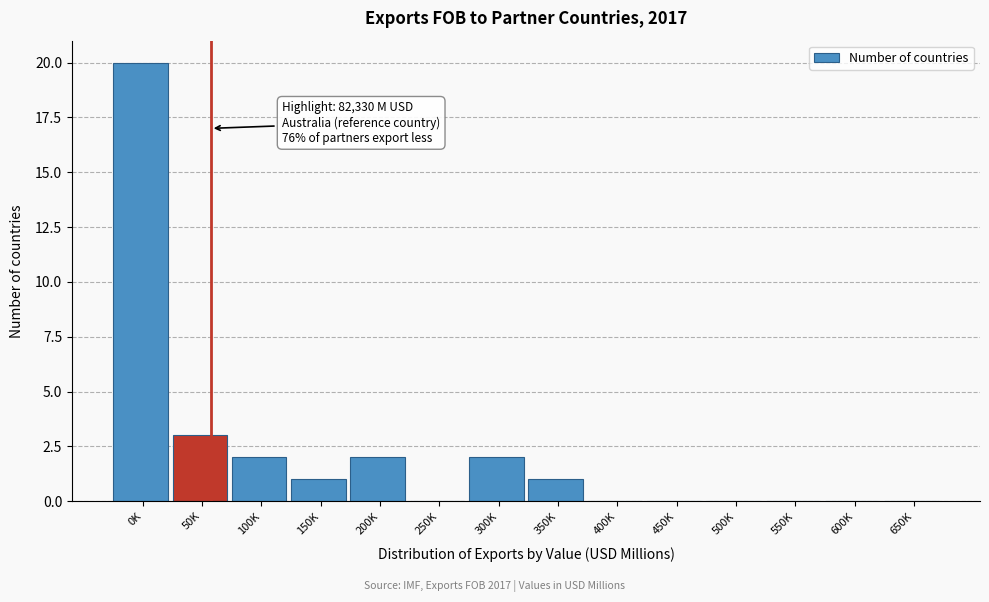

Reading left to right, list all the values displayed in this chart.

0K=20	50K=3	100K=2	150K=1	200K=2	250K=0	300K=2	350K=1	400K=0	450K=0	500K=0	550K=0	600K=0	650K=0